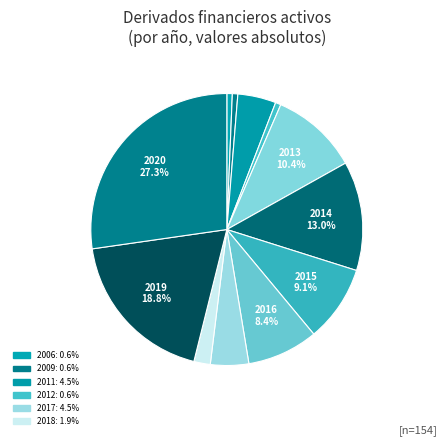

How many slices are in this pie chart?

12